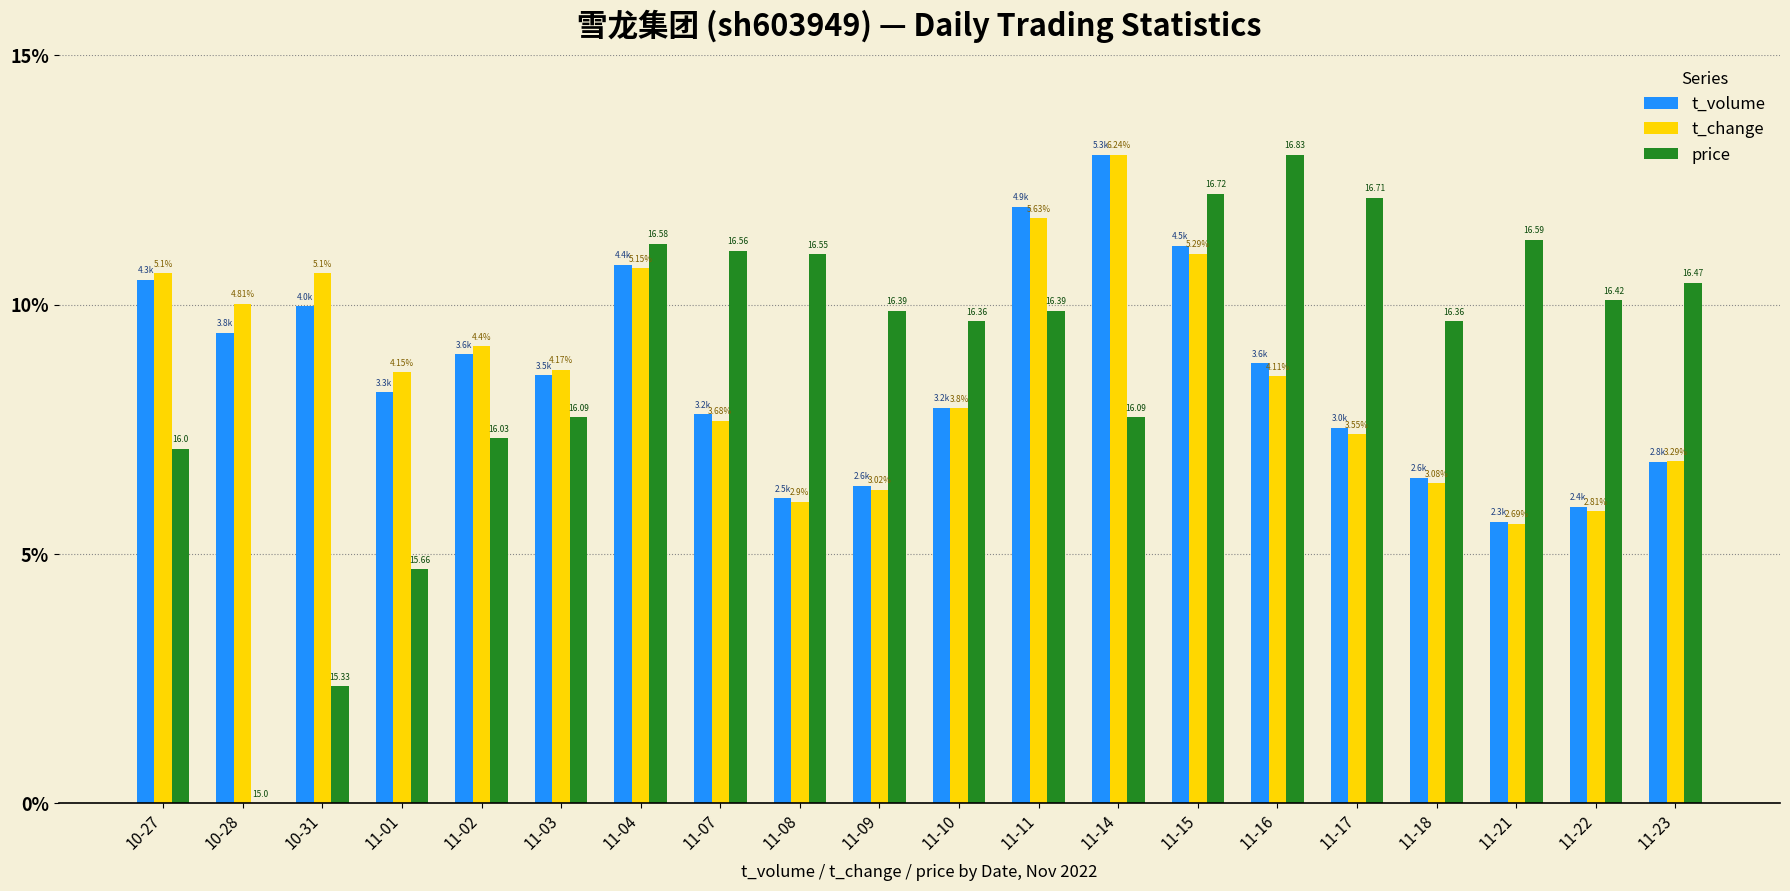

Reading left to right, list all the values displayed in this chart.

t_volume: 10-27=10.5	10-28=9.4	10-31=10.0	11-01=8.2	11-02=9.0	11-03=8.6	11-04=10.8	11-07=7.8	11-08=6.1	11-09=6.4	11-10=7.9	11-11=12.0	11-14=13.0	11-15=11.2	11-16=8.8	11-17=7.5	11-18=6.5	11-21=5.6	11-22=5.9	11-23=6.8
t_change: 10-27=10.6	10-28=10.0	10-31=10.6	11-01=8.6	11-02=9.2	11-03=8.7	11-04=10.7	11-07=7.7	11-08=6.0	11-09=6.3	11-10=7.9	11-11=11.7	11-14=13.0	11-15=11.0	11-16=8.6	11-17=7.4	11-18=6.4	11-21=5.6	11-22=5.9	11-23=6.9
price: 10-27=7.1	10-28=0.0	10-31=2.3	11-01=4.7	11-02=7.3	11-03=7.7	11-04=11.2	11-07=11.1	11-08=11.0	11-09=9.9	11-10=9.7	11-11=9.9	11-14=7.7	11-15=12.2	11-16=13.0	11-17=12.1	11-18=9.7	11-21=11.3	11-22=10.1	11-23=10.4